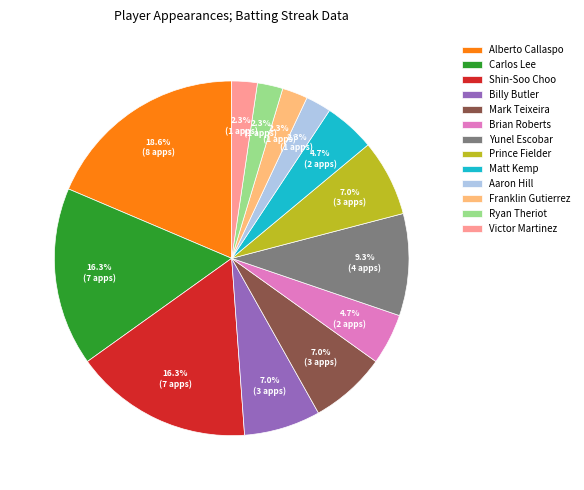

Count the number of slices in the pie.

13